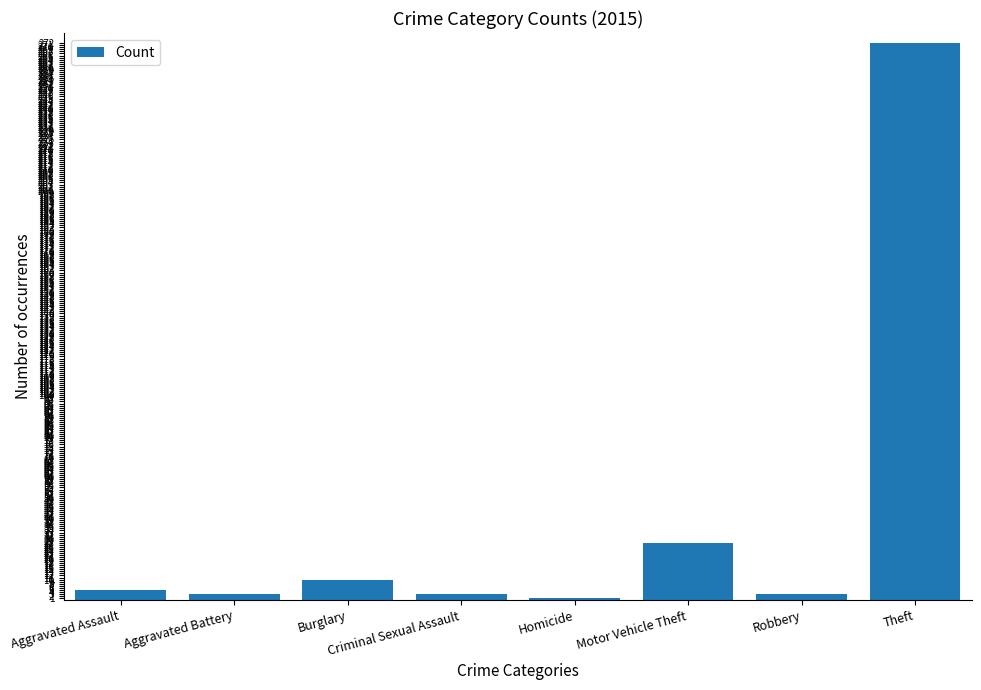

What is the ratio of the value at Motor Vehicle Theft to the value at Aggravated Assault?

5.6